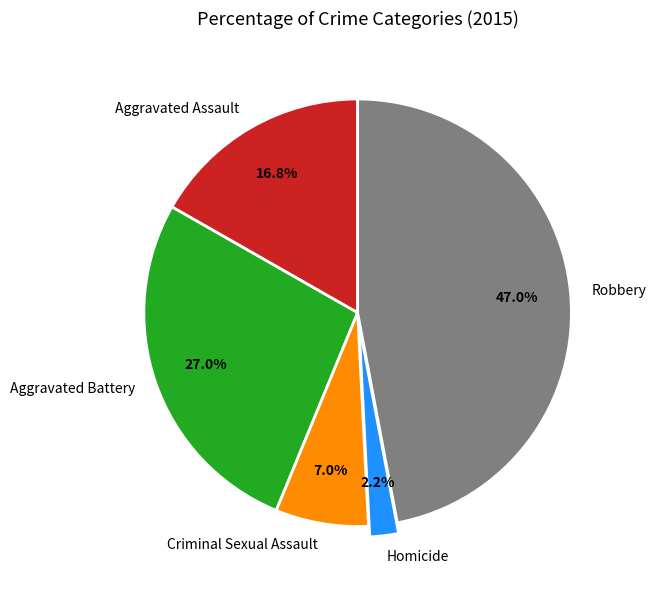

To the nearest percent, what is the combined percentage of Homicide and Aggravated Battery?

29%